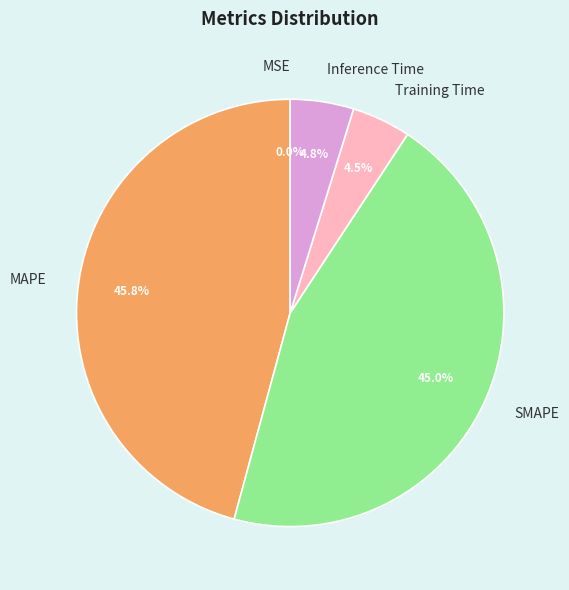

Does Inference Time account for over 50% of the chart?

No